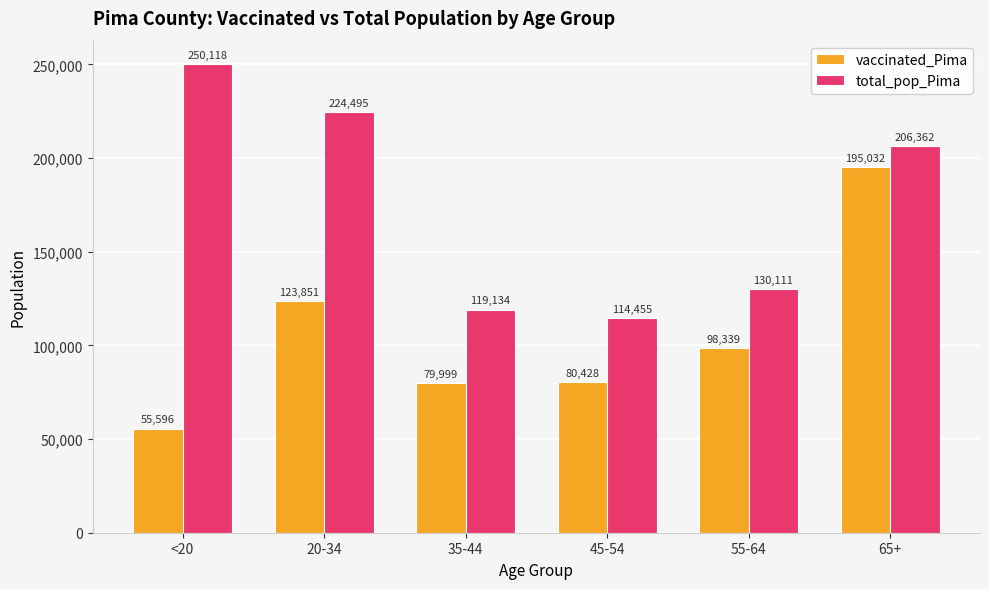

List the labels in order of total_pop_Pima value, smallest first.

45-54, 35-44, 55-64, 65+, 20-34, <20